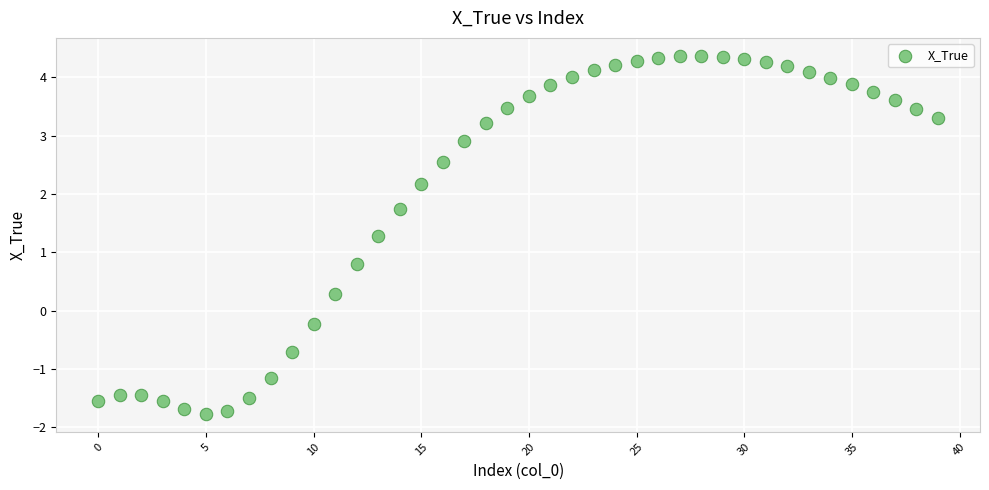

What is the range of Y values (max minus min)?

6.1